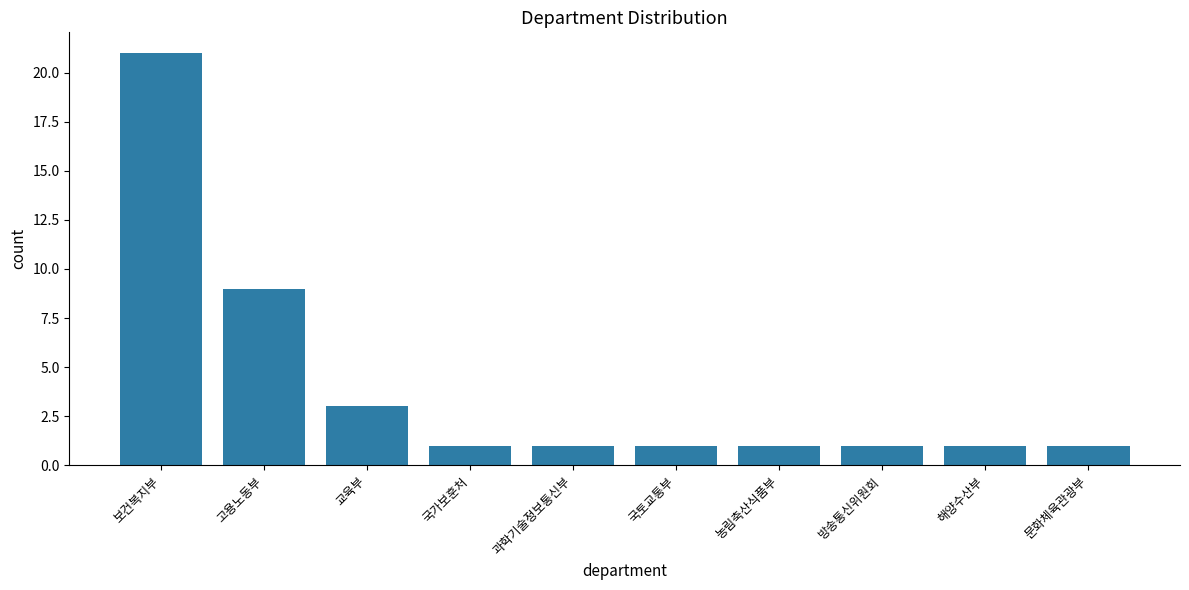

How many categories are shown in the chart?

10